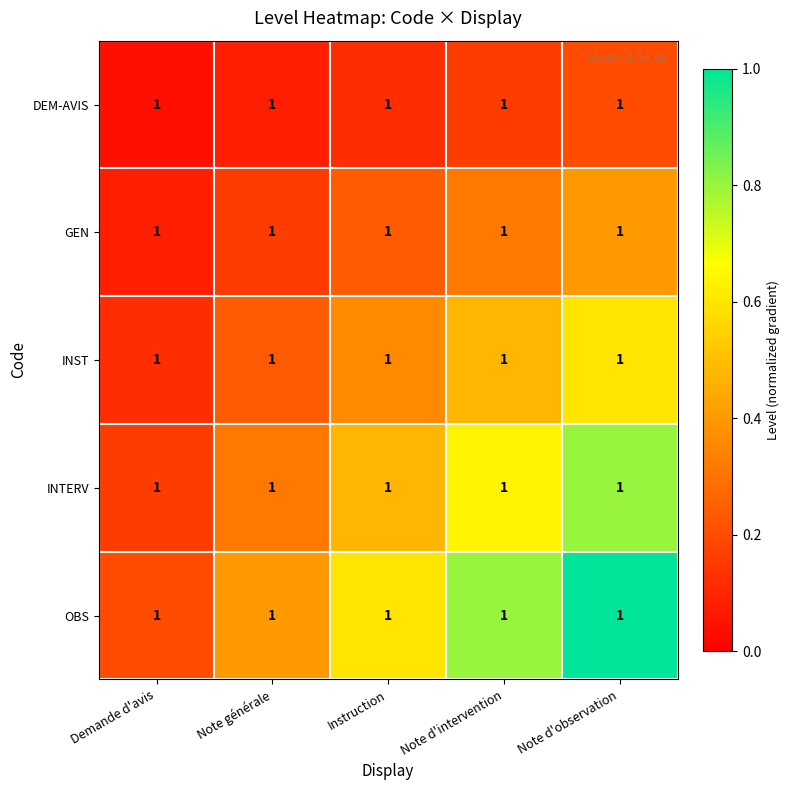

The GEN series shows 0.0 at Demande d'avis. True or false?

False